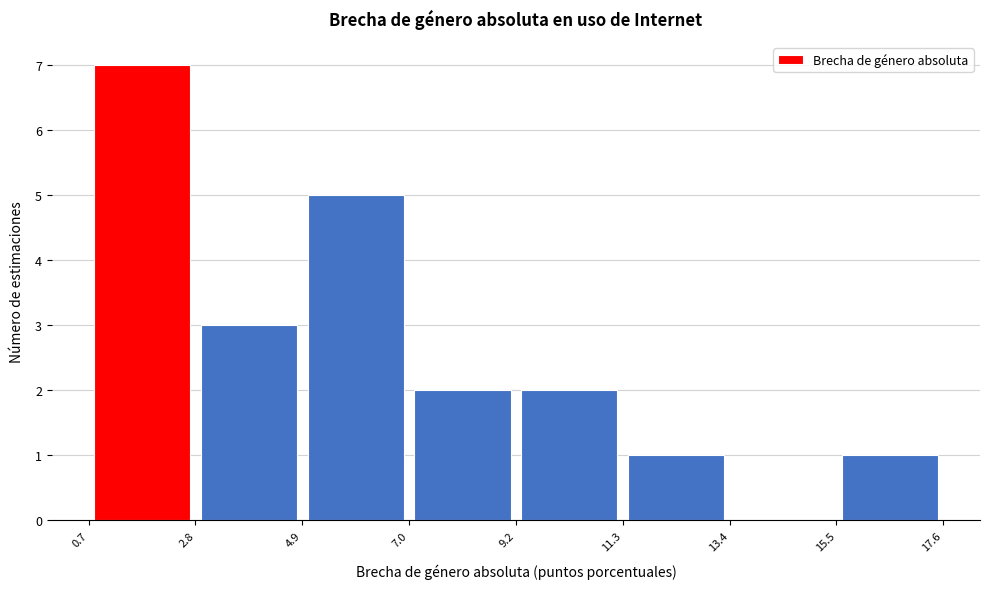

Reading left to right, list every bar in this chart as the range it spans on the x-axis followed by its height. The values are not printed on the chart, so give them approximately, as read against the axis.

0.7 to 2.8: 7
2.8 to 4.9: 3
4.9 to 7.0: 5
7.0 to 9.2: 2
9.2 to 11.3: 2
11.3 to 13.4: 1
13.4 to 15.5: 0
15.5 to 17.6: 1